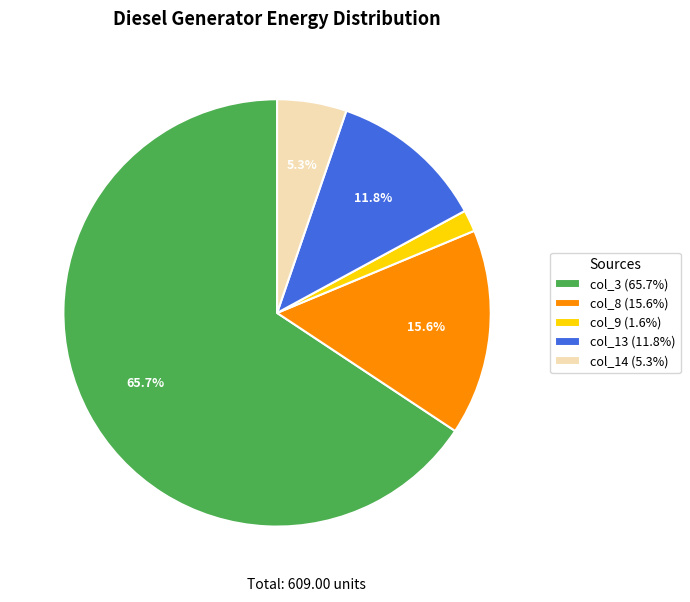

Count the number of slices in the pie.

5